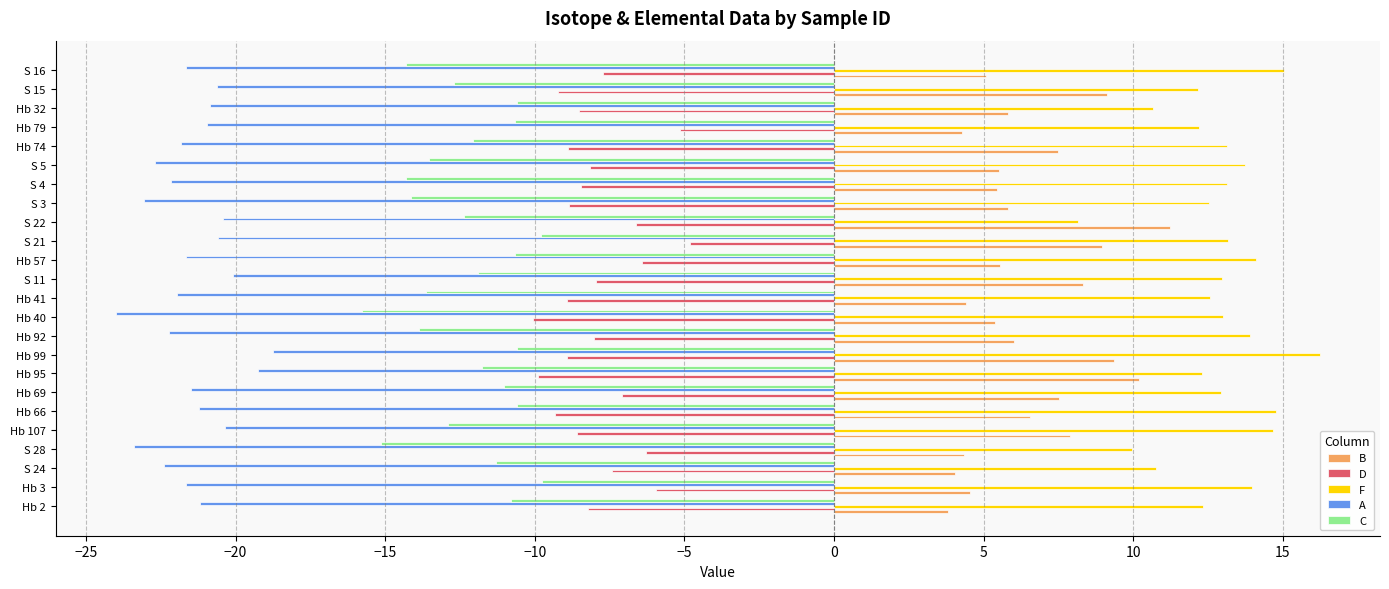

What is the average value of the D series?

-7.9